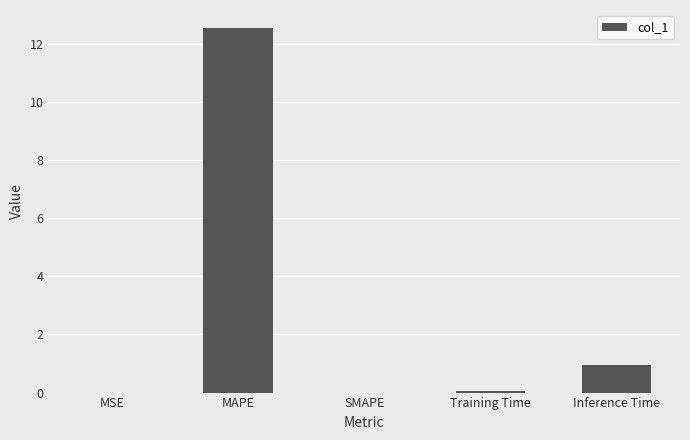

How many categories are shown in the chart?

5